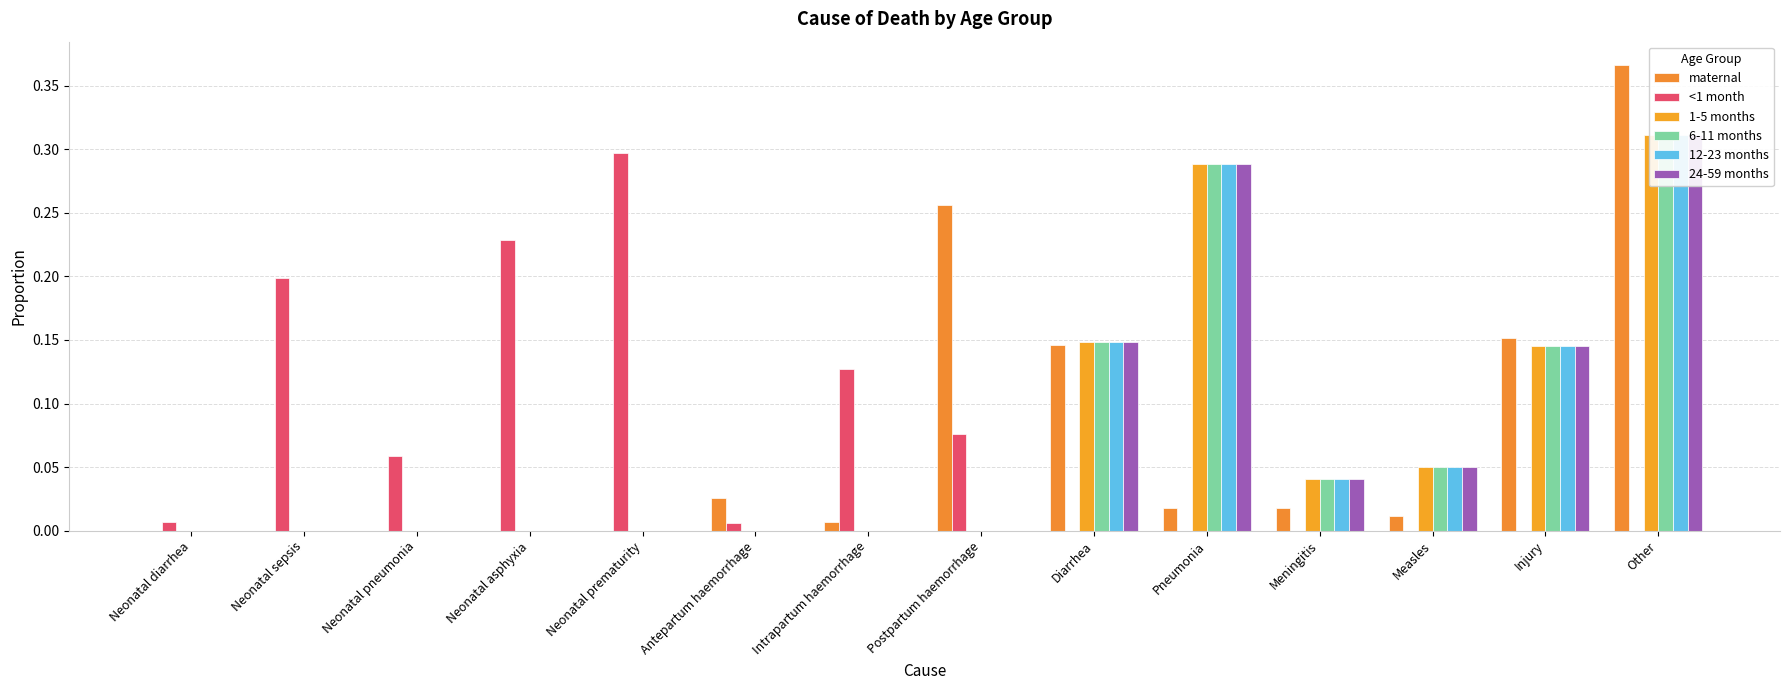

Which category has the lowest value in the 12-23 months series?

Neonatal diarrhea